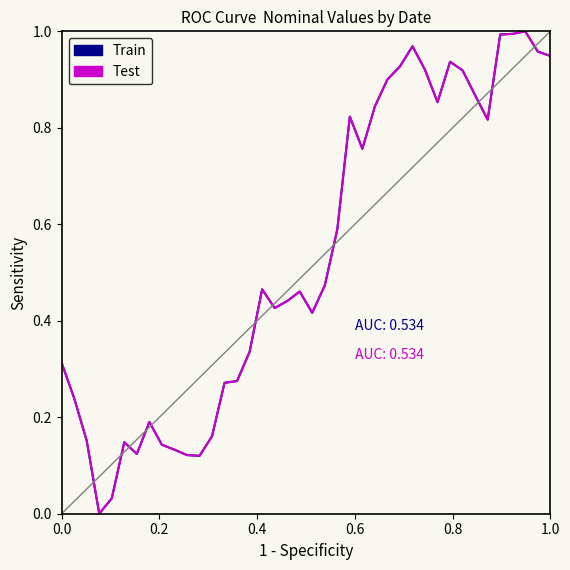

In Test, how many points are higher than both neighbors (excluding endpoints)?

8